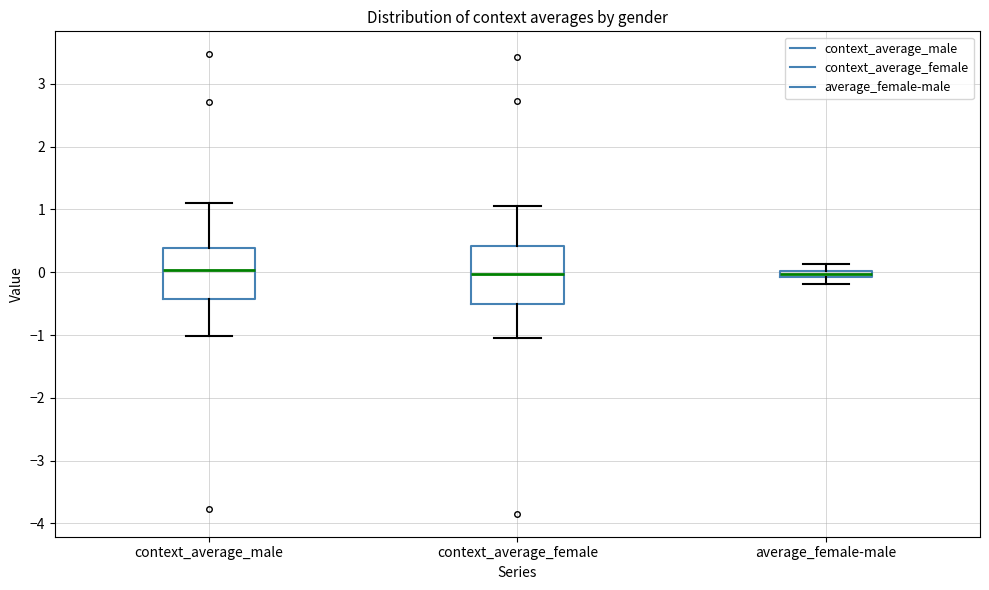

Which box is the tallest, from its lower edge to its upper edge?

context_average_female